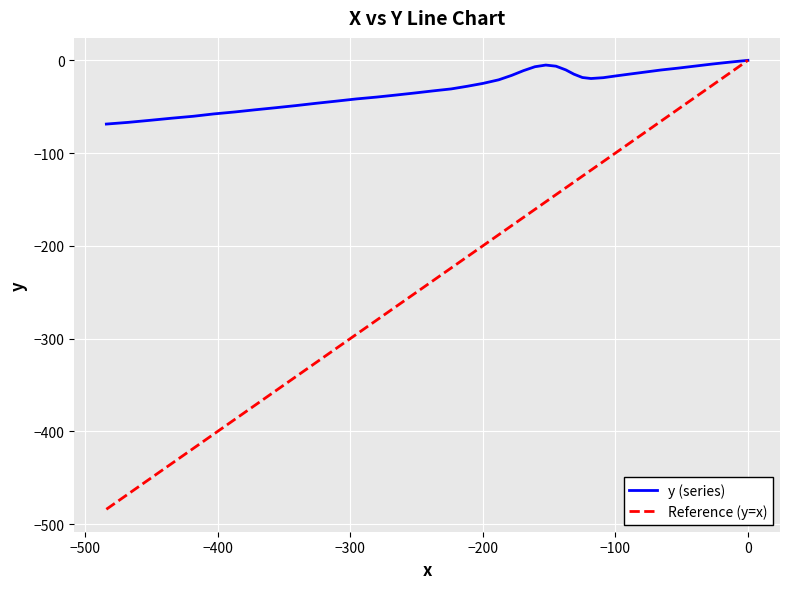

Is it true that the value at 0 is 41.9?

False